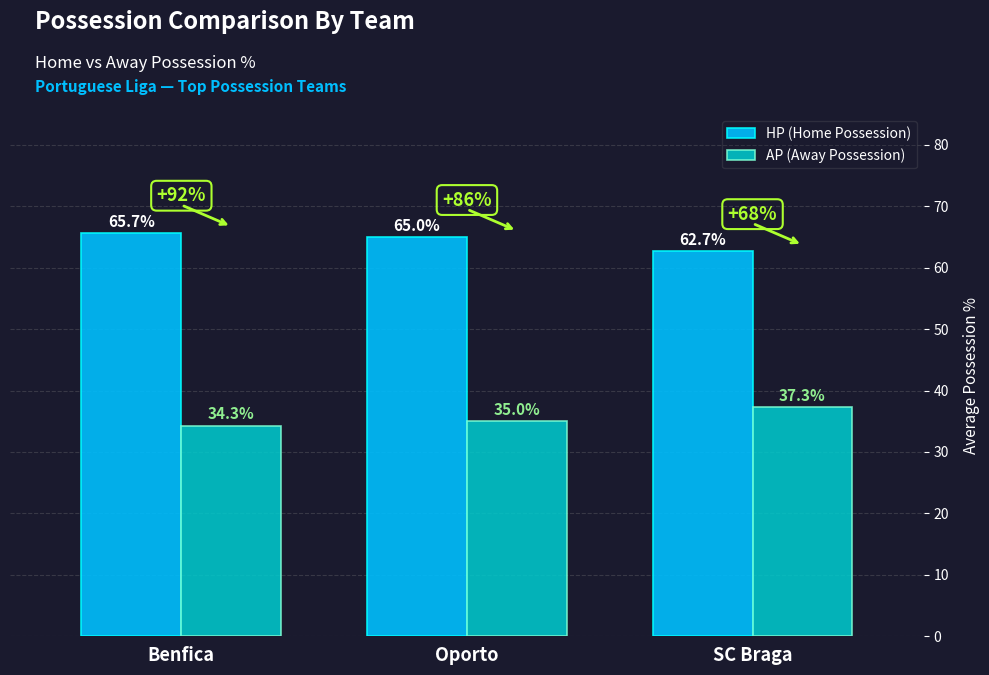

How many groups of bars are there?

3